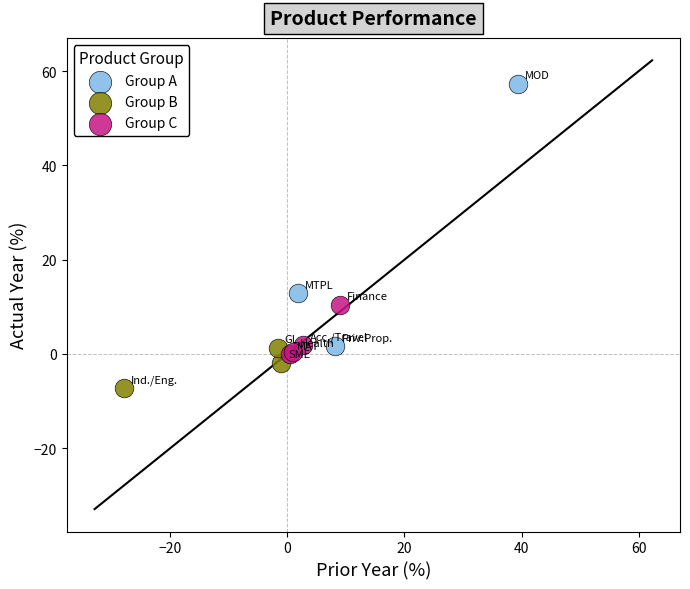

Which series has the widest spread of Y values?

Group A